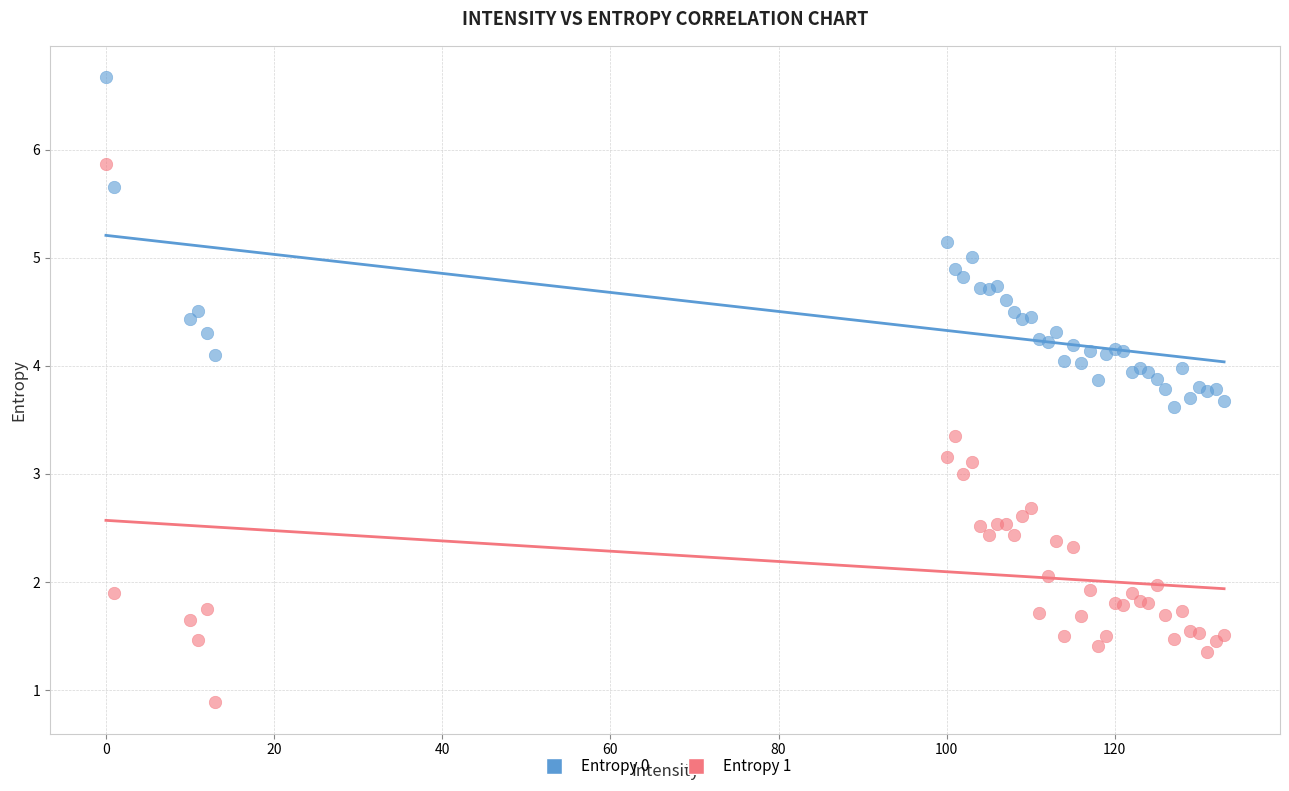

What is the X range (max minus min) for the scatter plot?

133.0